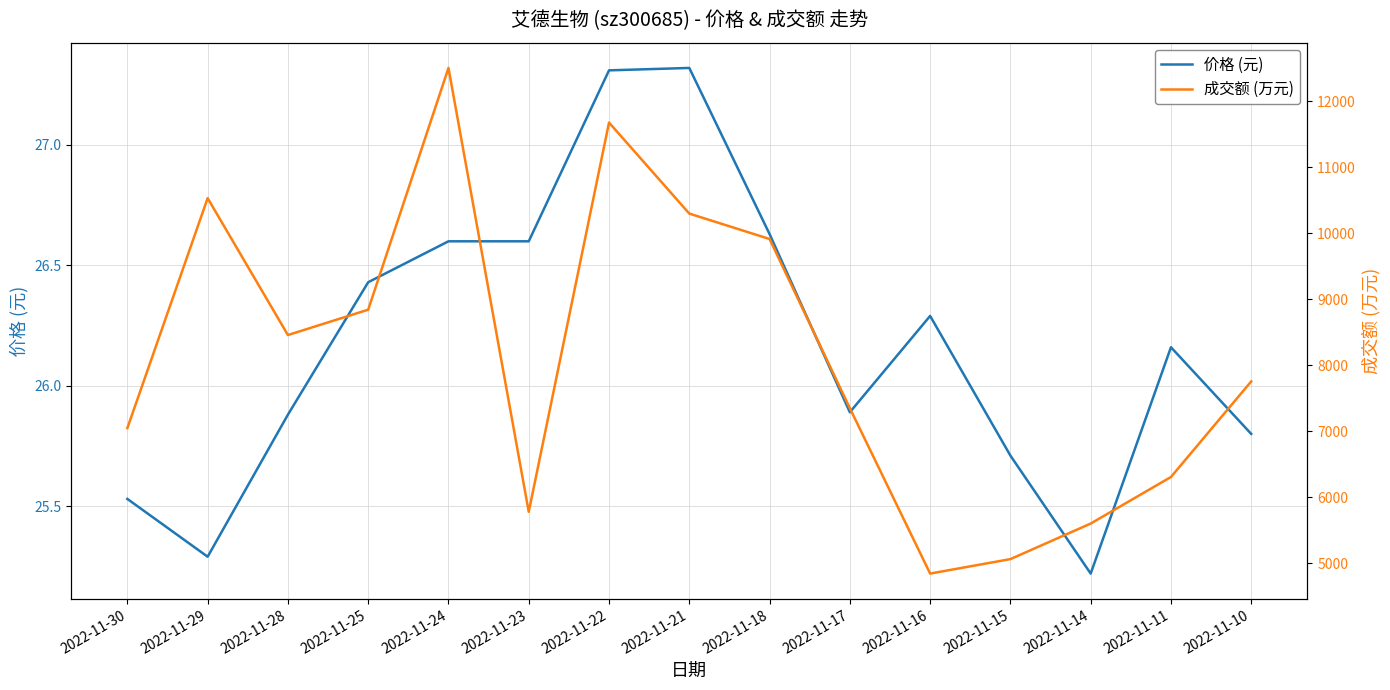

At which label does 成交额 (万元) first exceed 7756?

2022-11-29